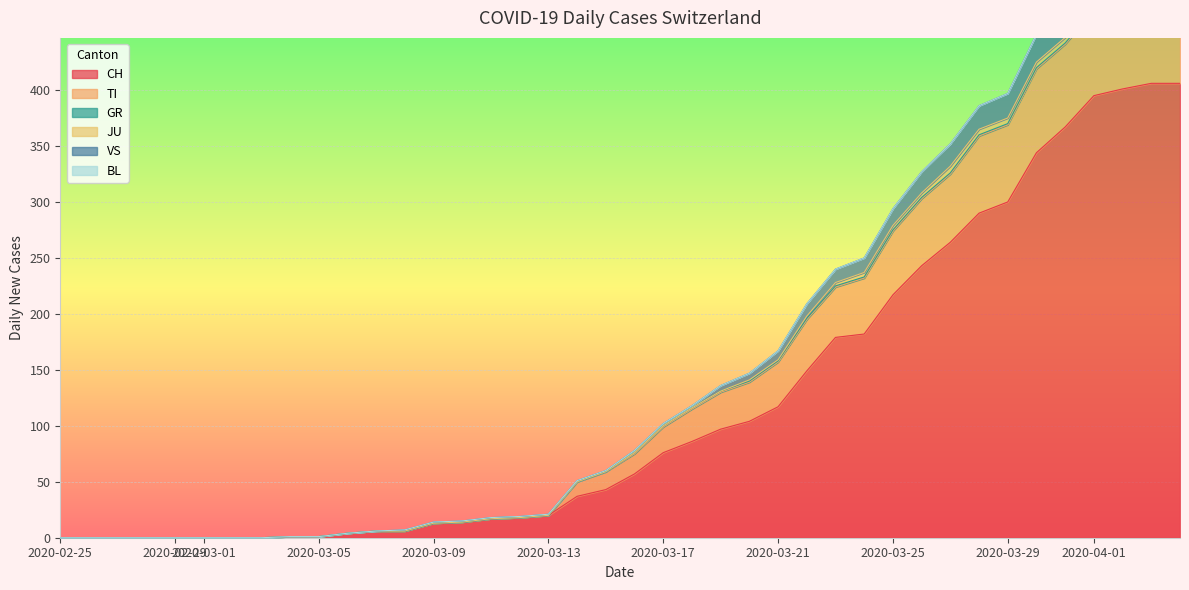

What is the label of the 10th point from the left?

2020-03-05